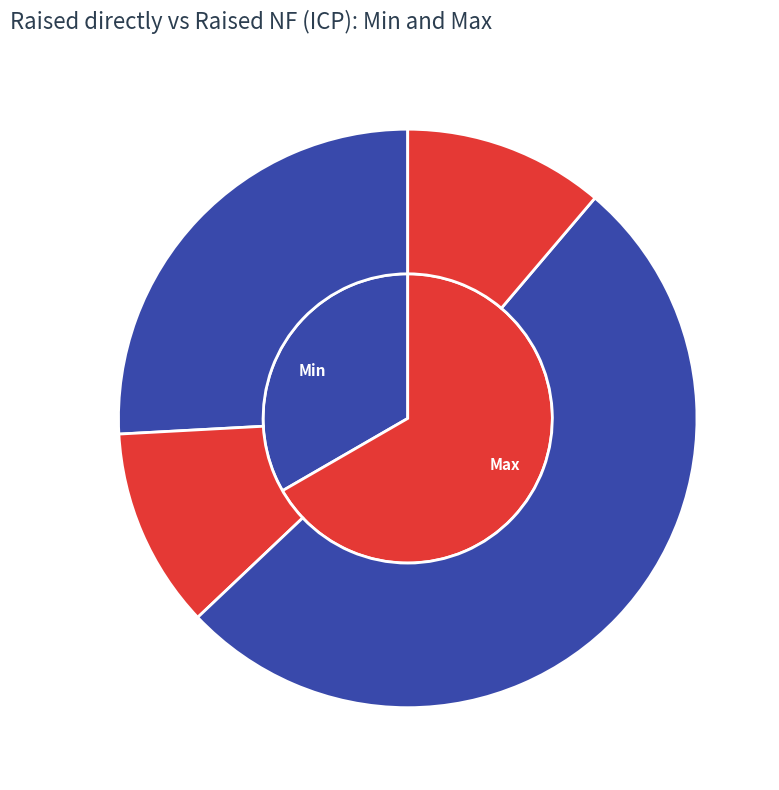

Which category accounts for the majority?

Max